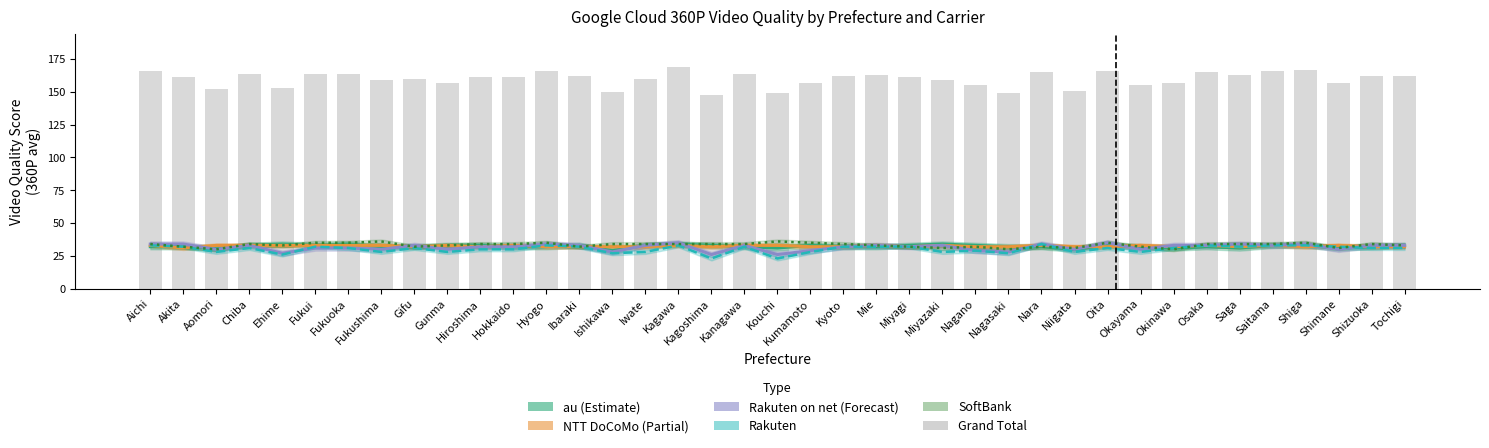

What is the label of the 21st bar from the left?

Kumamoto